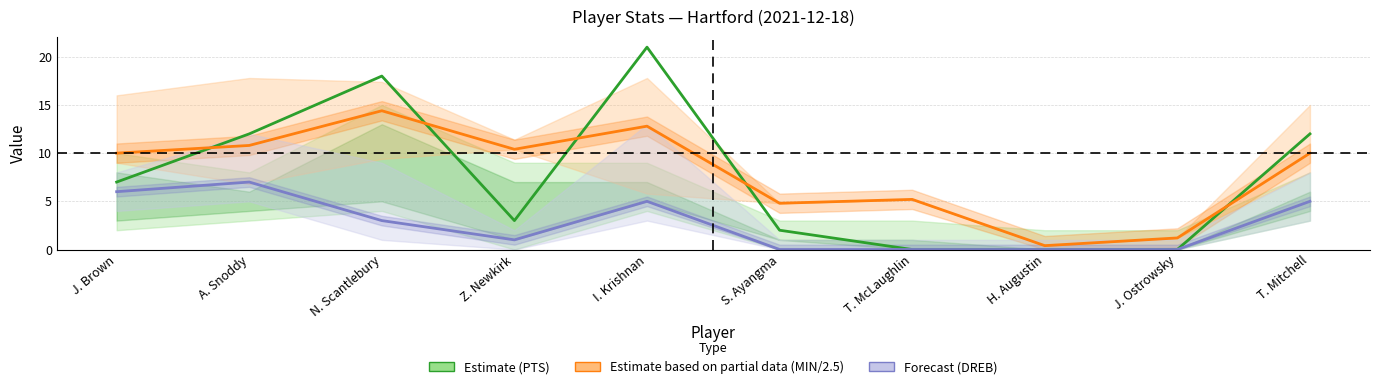

True or false: Estimate (PTS) and Forecast (DREB) intersect in this chart.

False